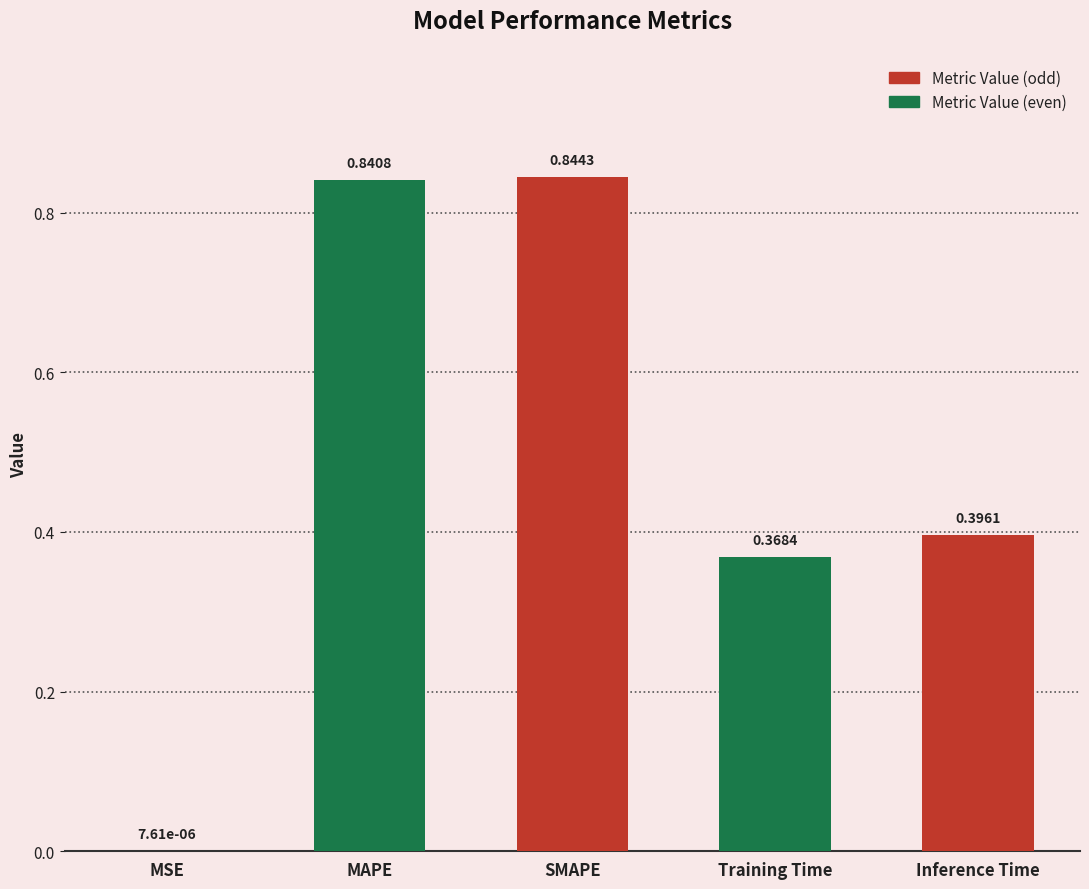

Which label corresponds to the largest value in the chart?

SMAPE